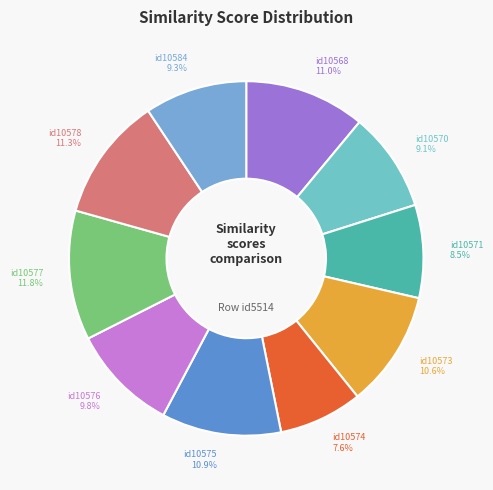

Is there a majority slice in this chart?

No